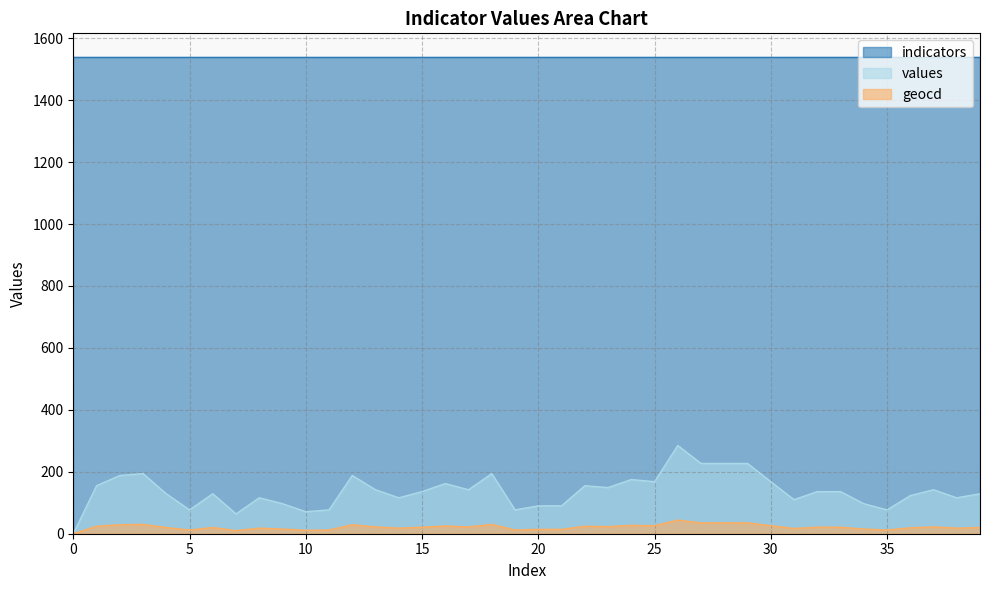

List the series in order of their peak value, highest first.

indicators, values, geocd